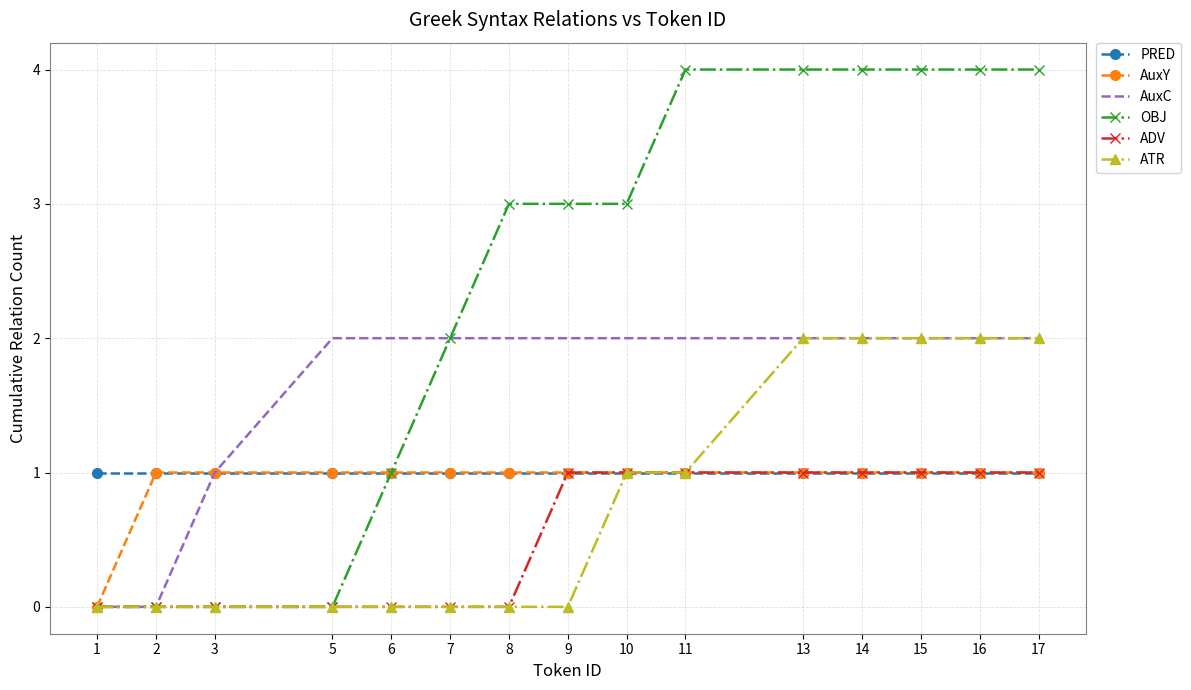

Is the value of ADV at 6 greater than the value of ATR at 17?

No